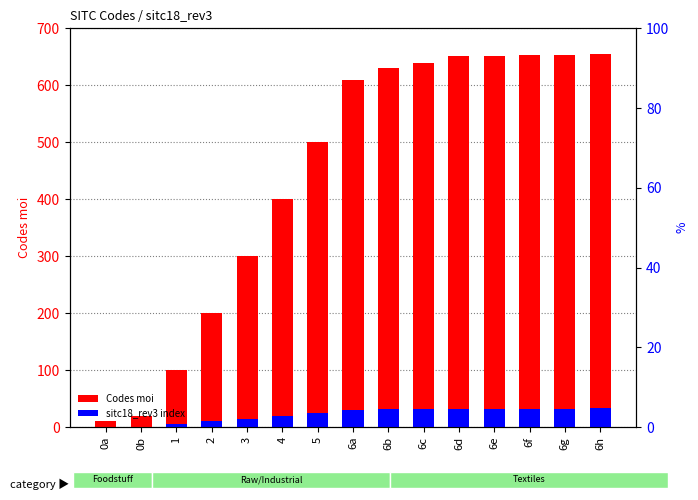

What are all the series names shown in the legend?

Codes moi, sitc18_rev3 index